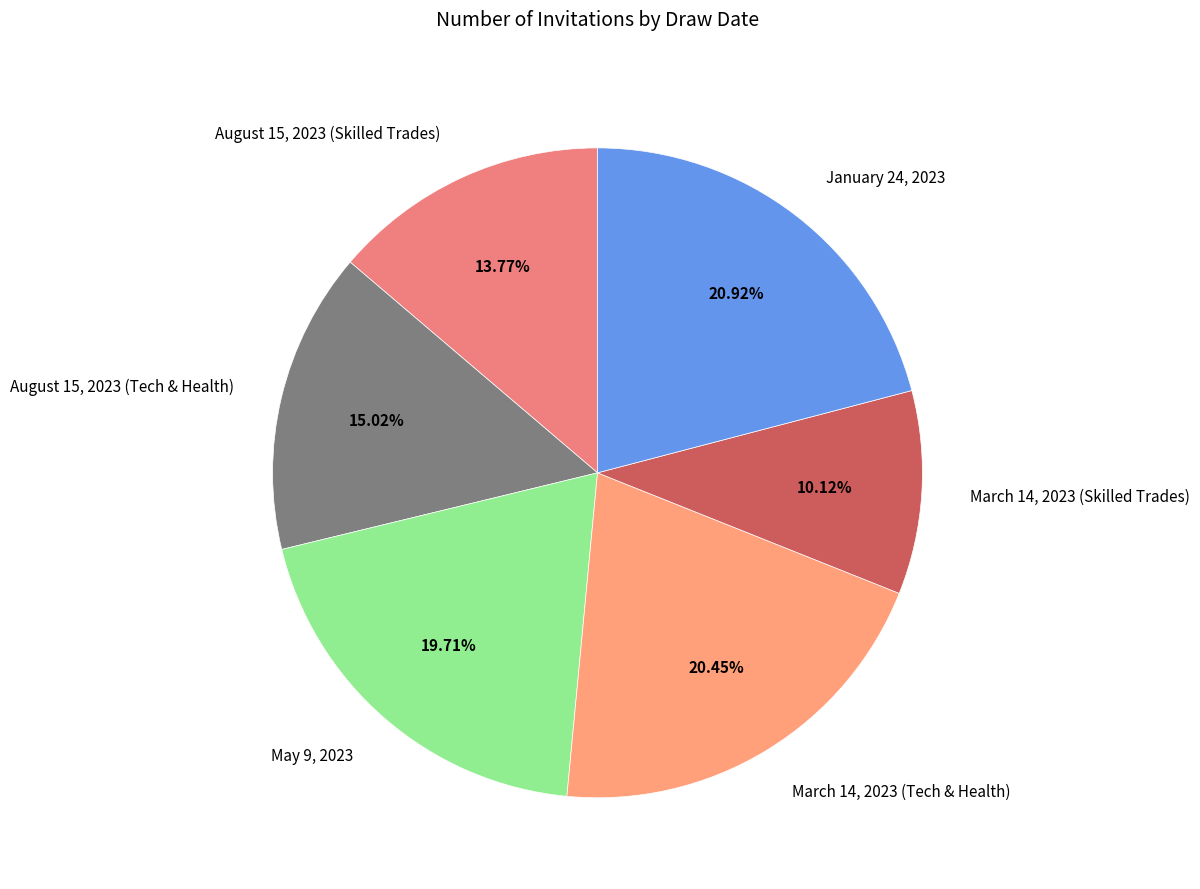

Rank the categories by value from highest to lowest.

January 24, 2023, March 14, 2023 (Tech & Health), May 9, 2023, August 15, 2023 (Tech & Health), August 15, 2023 (Skilled Trades), March 14, 2023 (Skilled Trades)